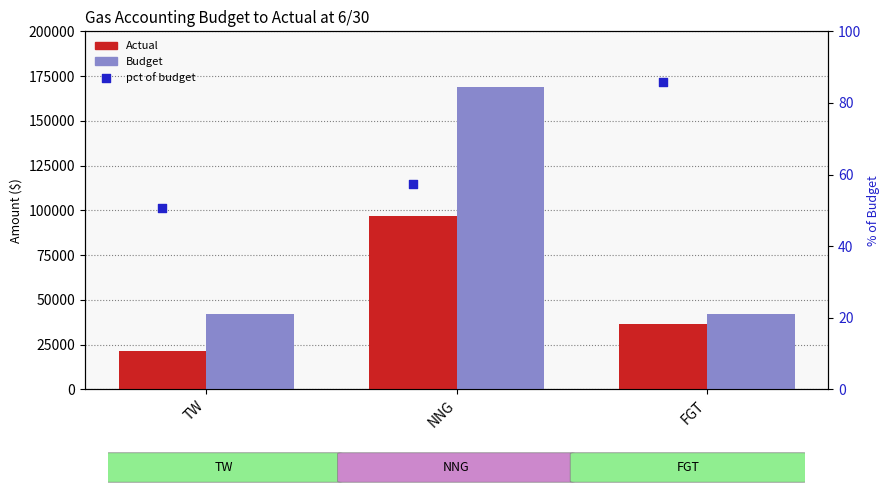

Is the value of Actual at FGT greater than the value of Budget at FGT?

No